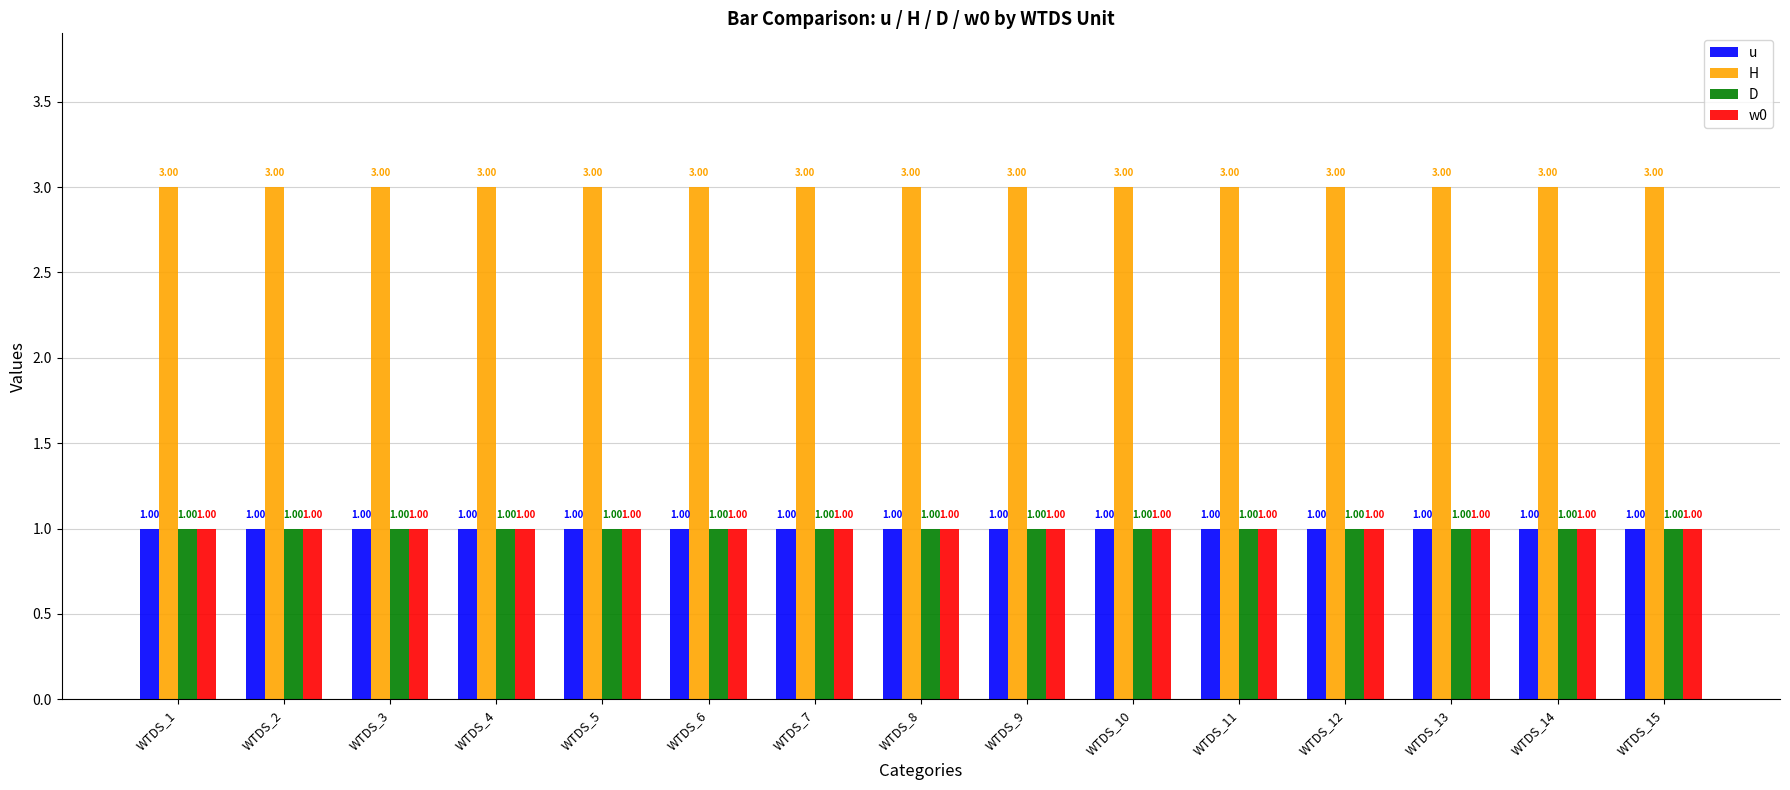

What is the total value across all series at WTDS_9?

6